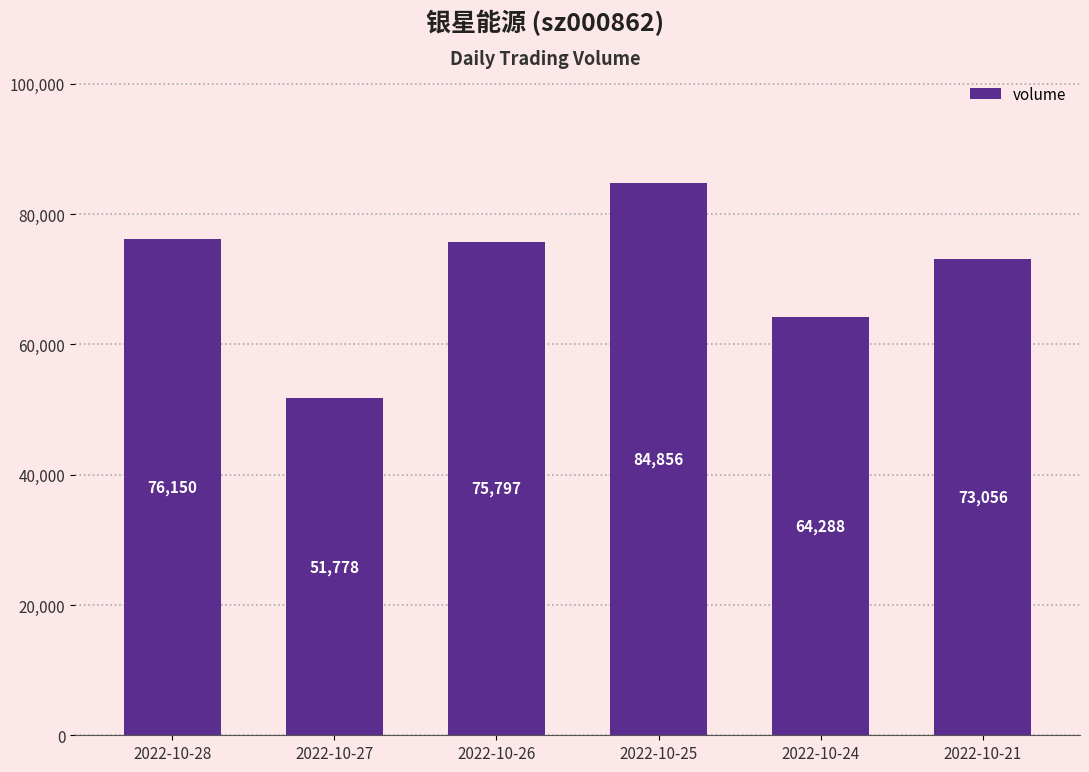

How many distinct data groups are displayed?

1